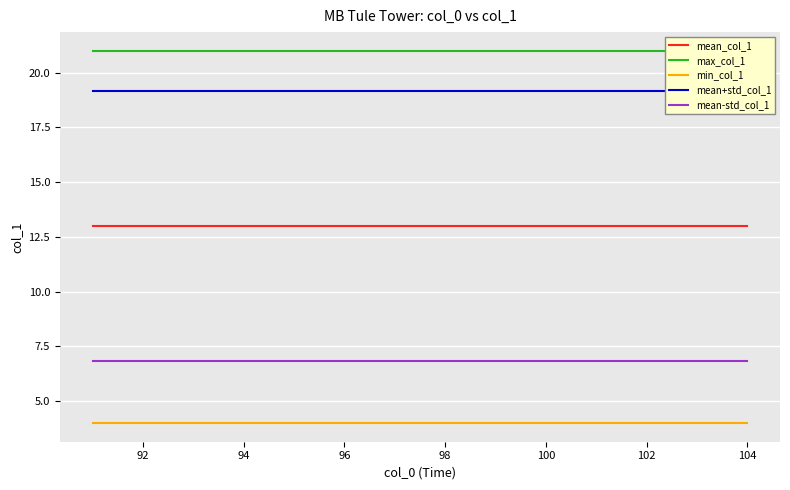

What is the value of the mean+std_col_1 point at the 3rd from the left?

19.2